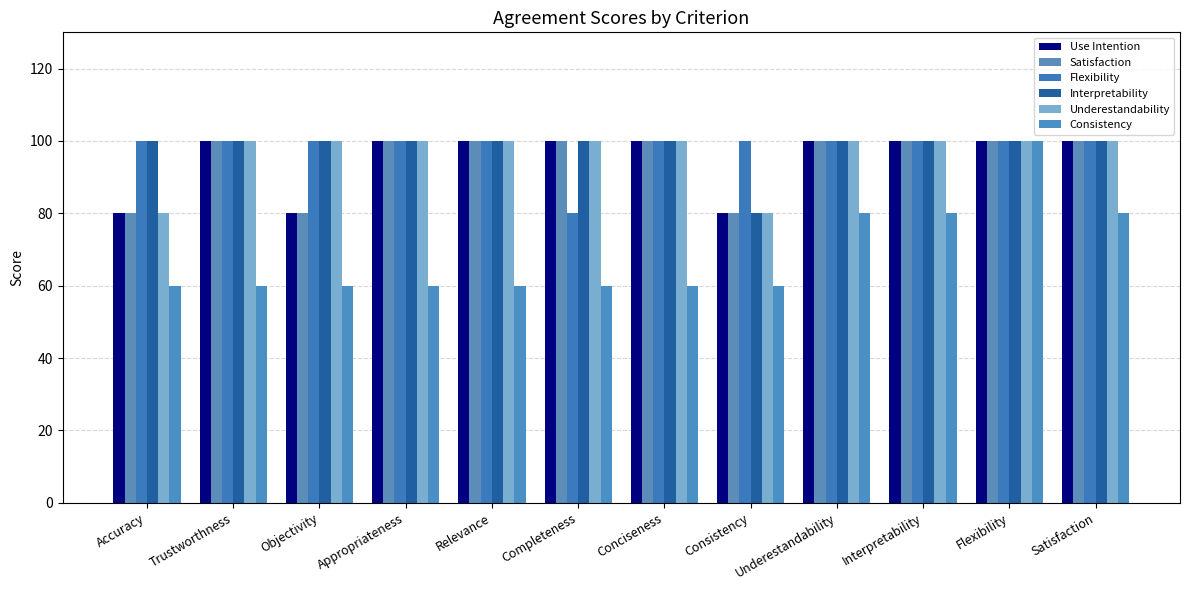

What position from the right is Accuracy?

12